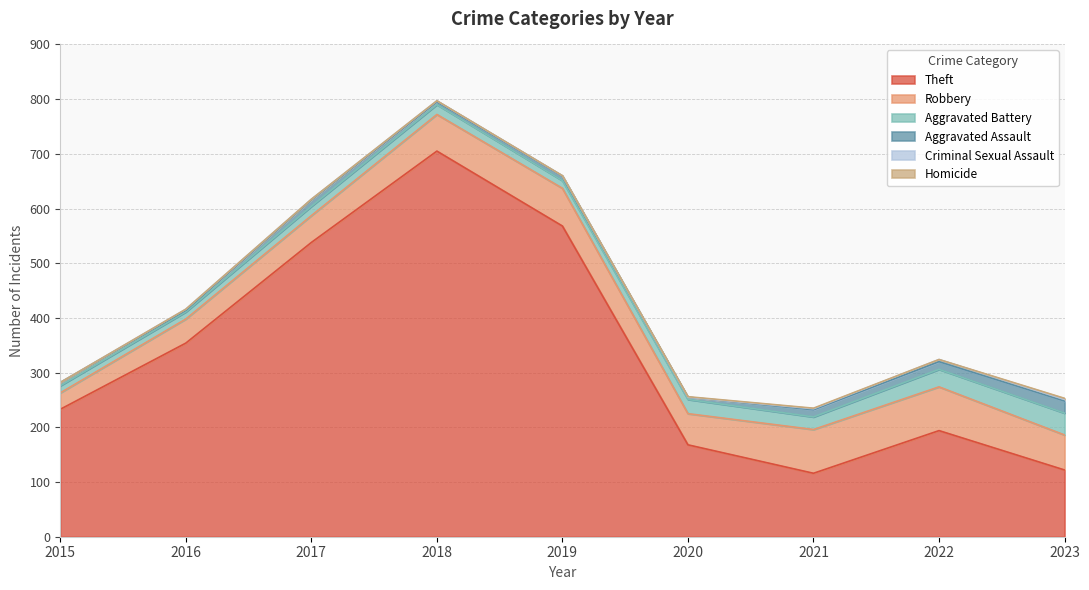

What is the approximate value of Aggravated Assault at 2021?

13